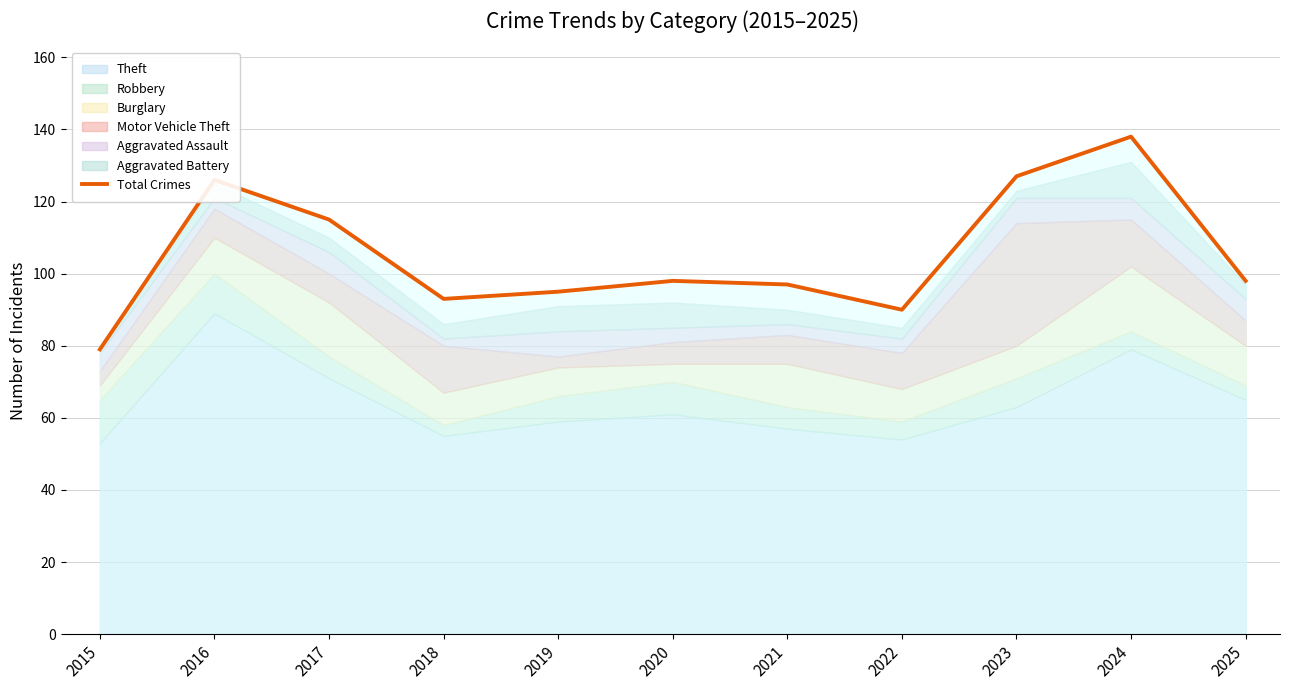

The value at 2022 is 90. True or false?

True